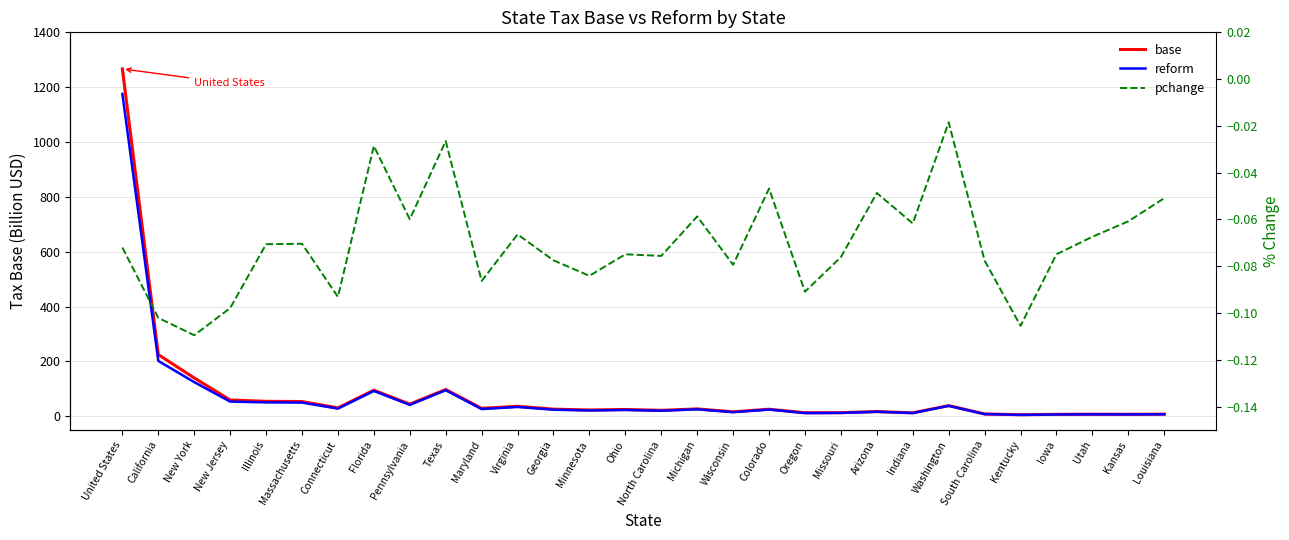

Is the value of pchange at Illinois greater than the value of reform at Indiana?

No